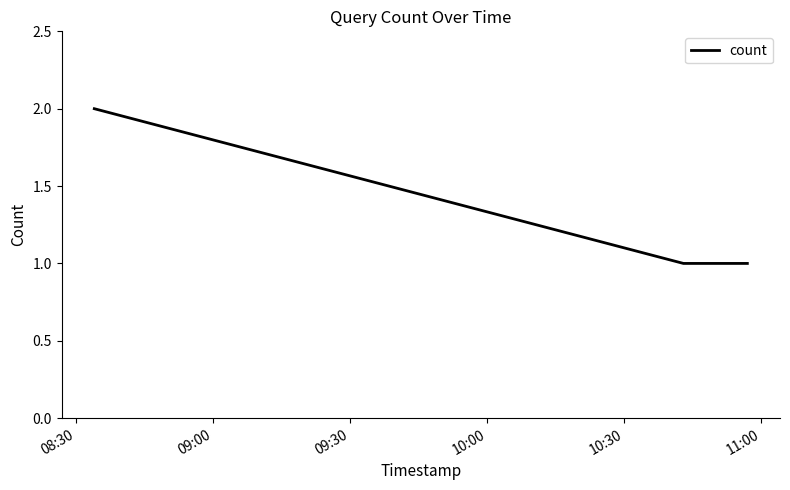

What is the sum of all values?

4